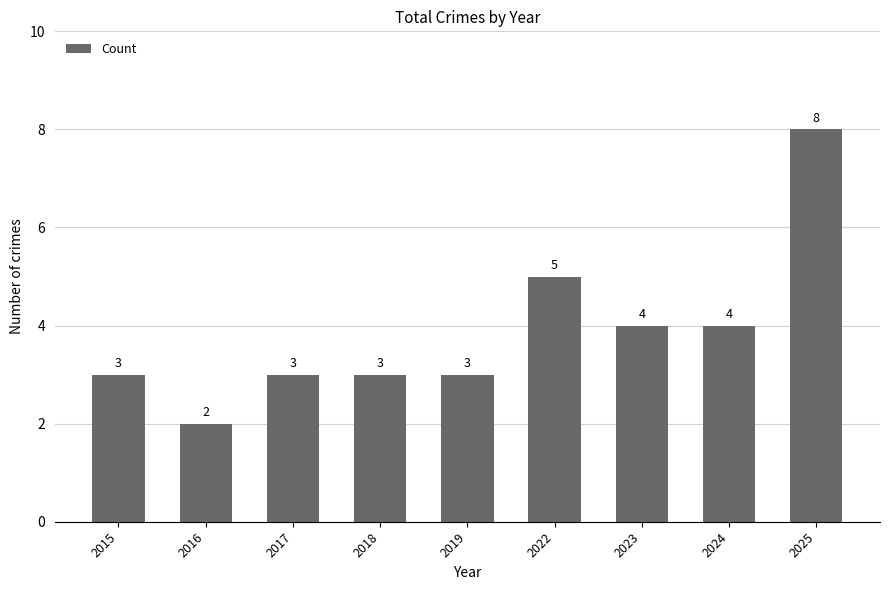

Read the value at 2018.

3